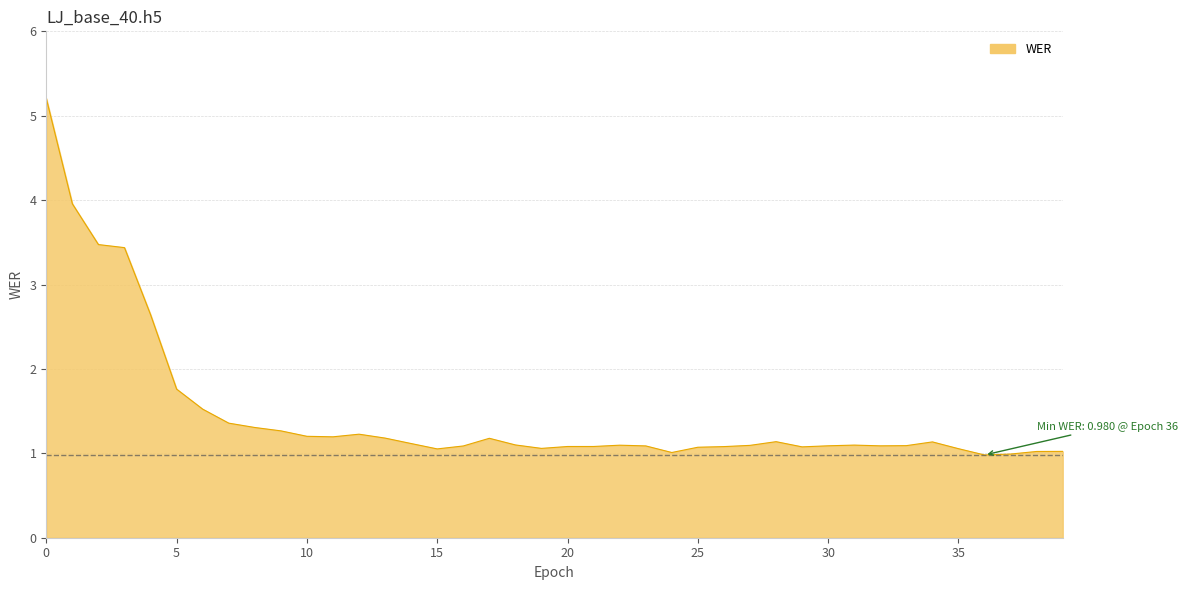

Reading left to right, list all the values displayed in this chart.

5.2	4.0	3.5	3.4	2.6	1.8	1.5	1.4	1.3	1.3	1.2	1.2	1.2	1.2	1.1	1.1	1.1	1.2	1.1	1.1	1.1	1.1	1.1	1.1	1.0	1.1	1.1	1.1	1.1	1.1	1.1	1.1	1.1	1.1	1.1	1.1	1.0	1.0	1.0	1.0